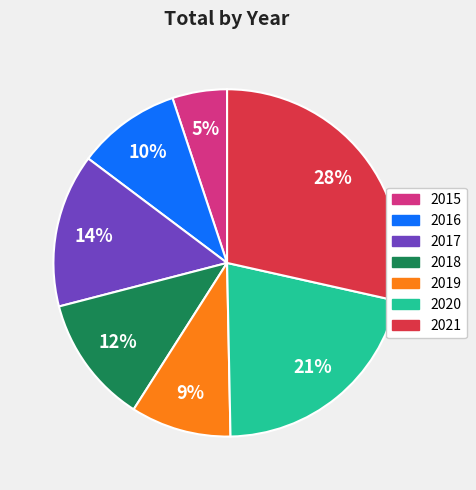

What is the smallest slice in the pie chart?

2015